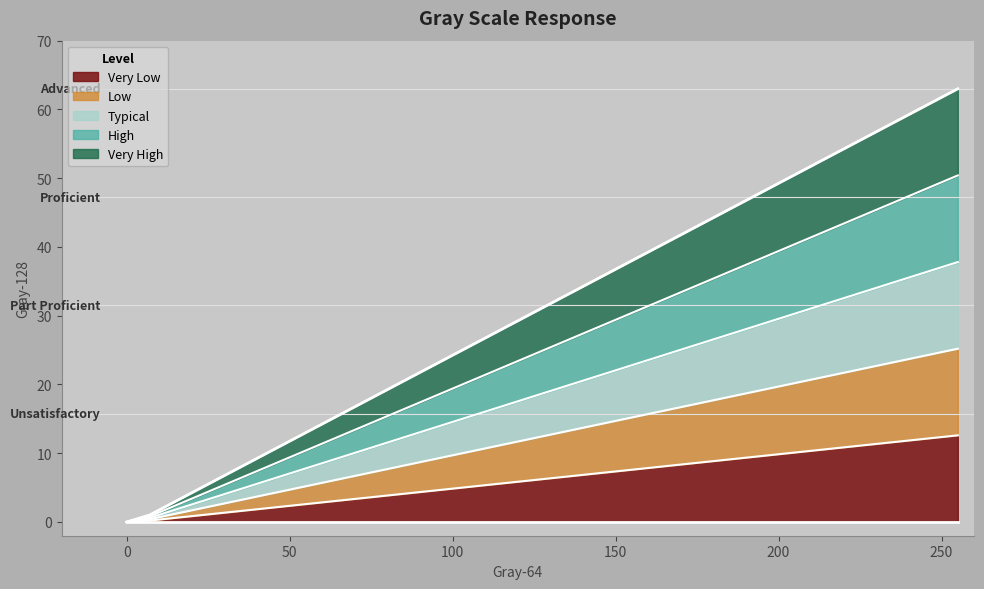

Is it true that the value at 183 is 27.0?

True